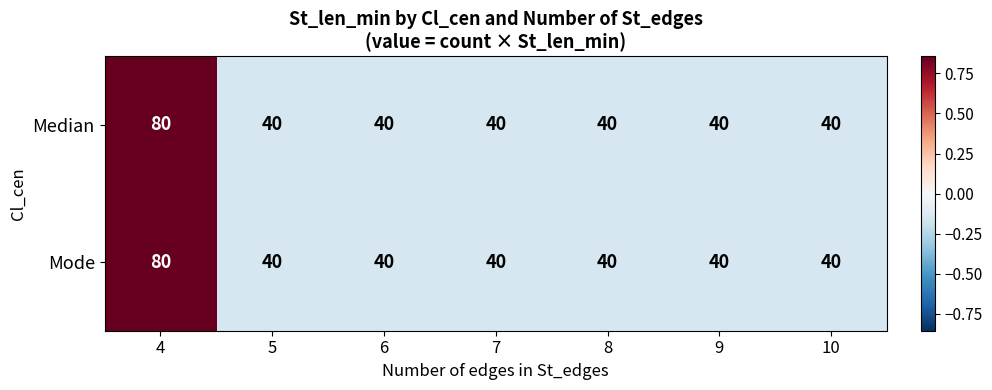

What is the minimum value for Median?

40